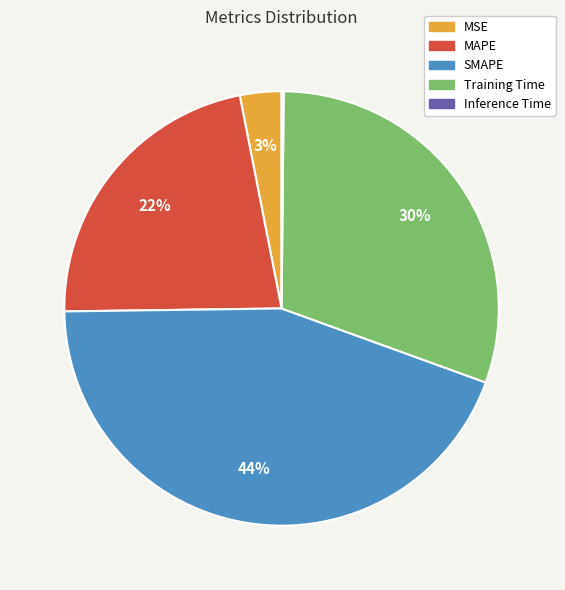

Combined, do MAPE and MSE account for over 50%?

No